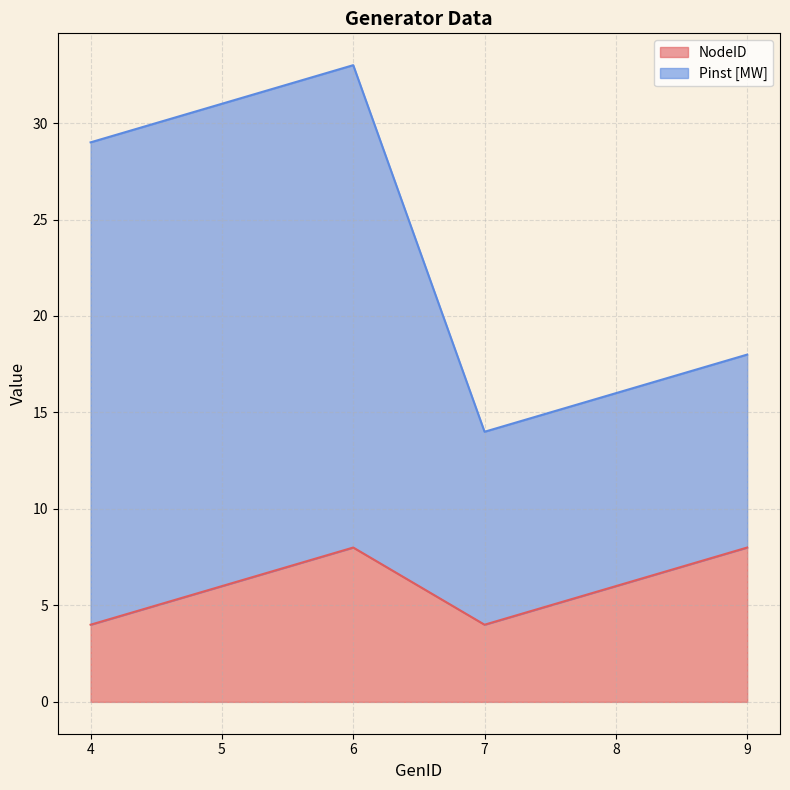

What is the value of the 1st point from the left?

4